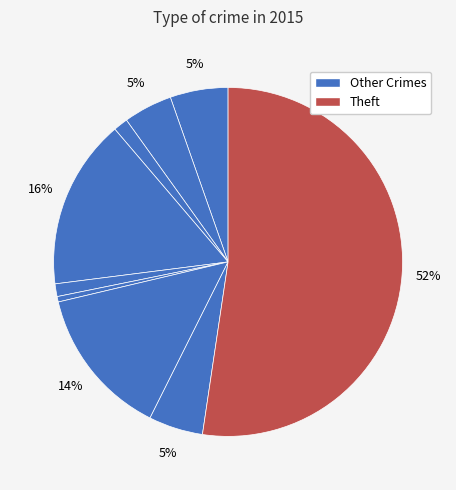

What is the majority slice?

Theft